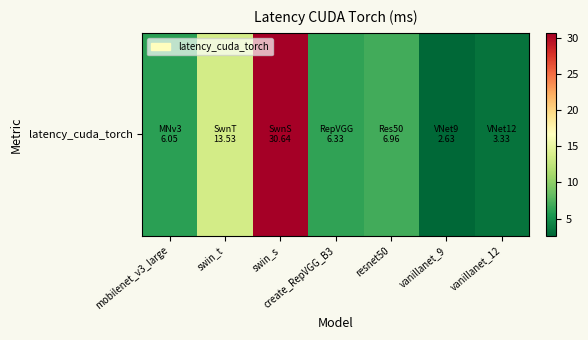

The value at vanillanet_9 is 2.6. True or false?

True